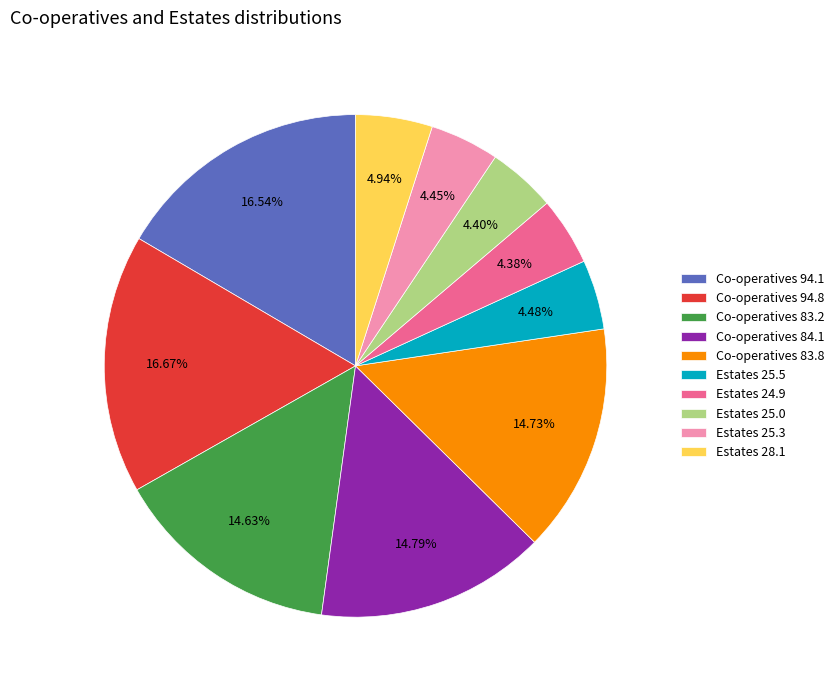

Is there any slice that represents more than half of the pie?

No